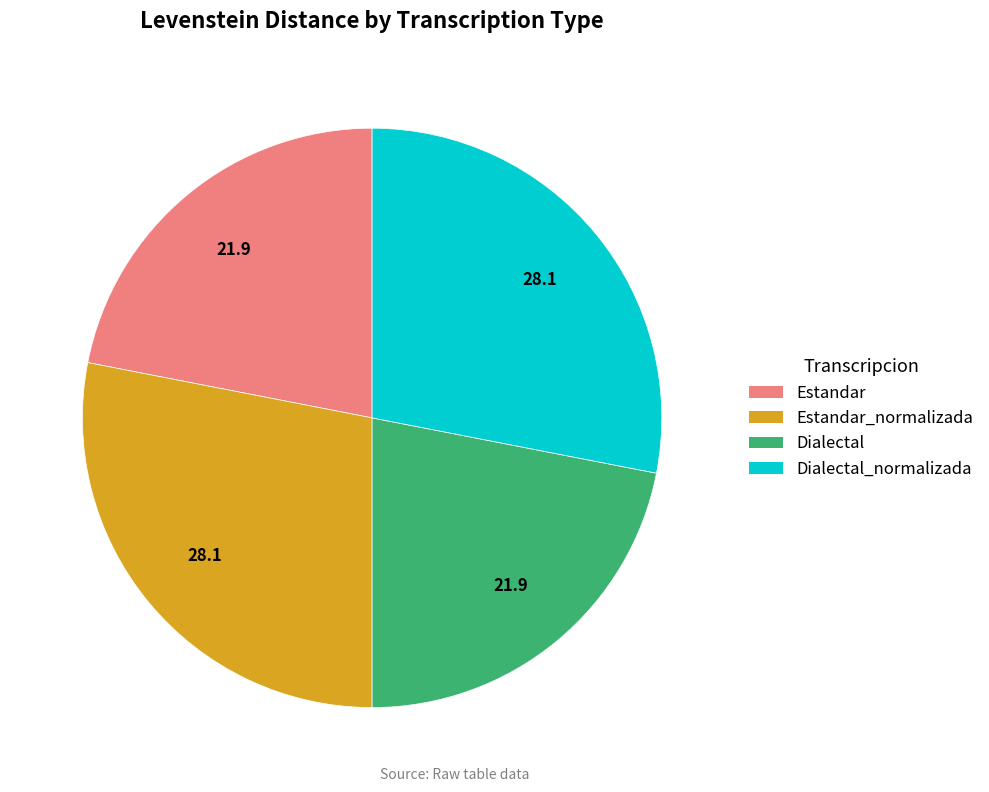

Is it true that Estandar_normalizada is 20% of the pie?

False